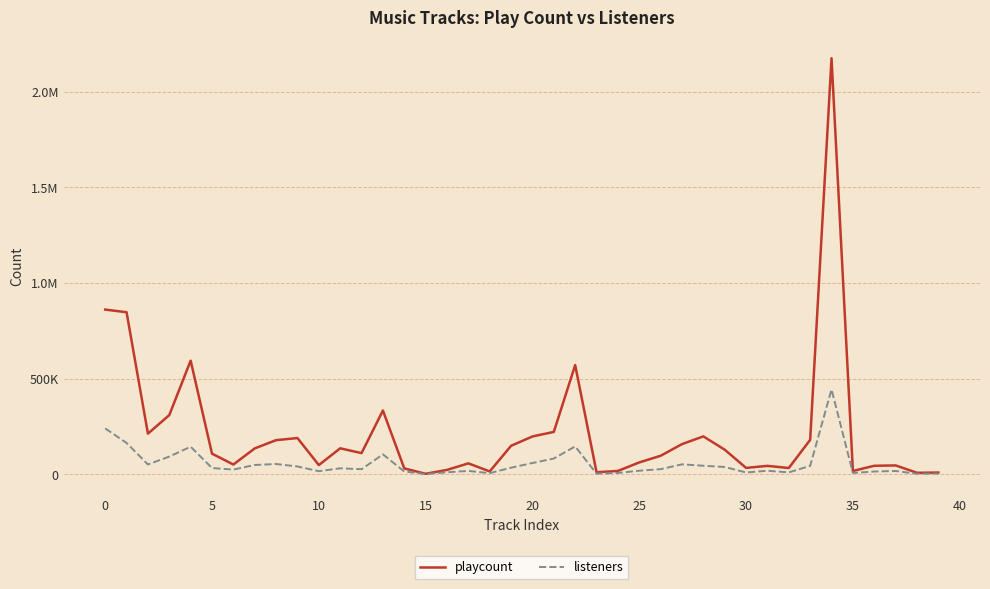

Is this an area chart (filled region under the line)?

No